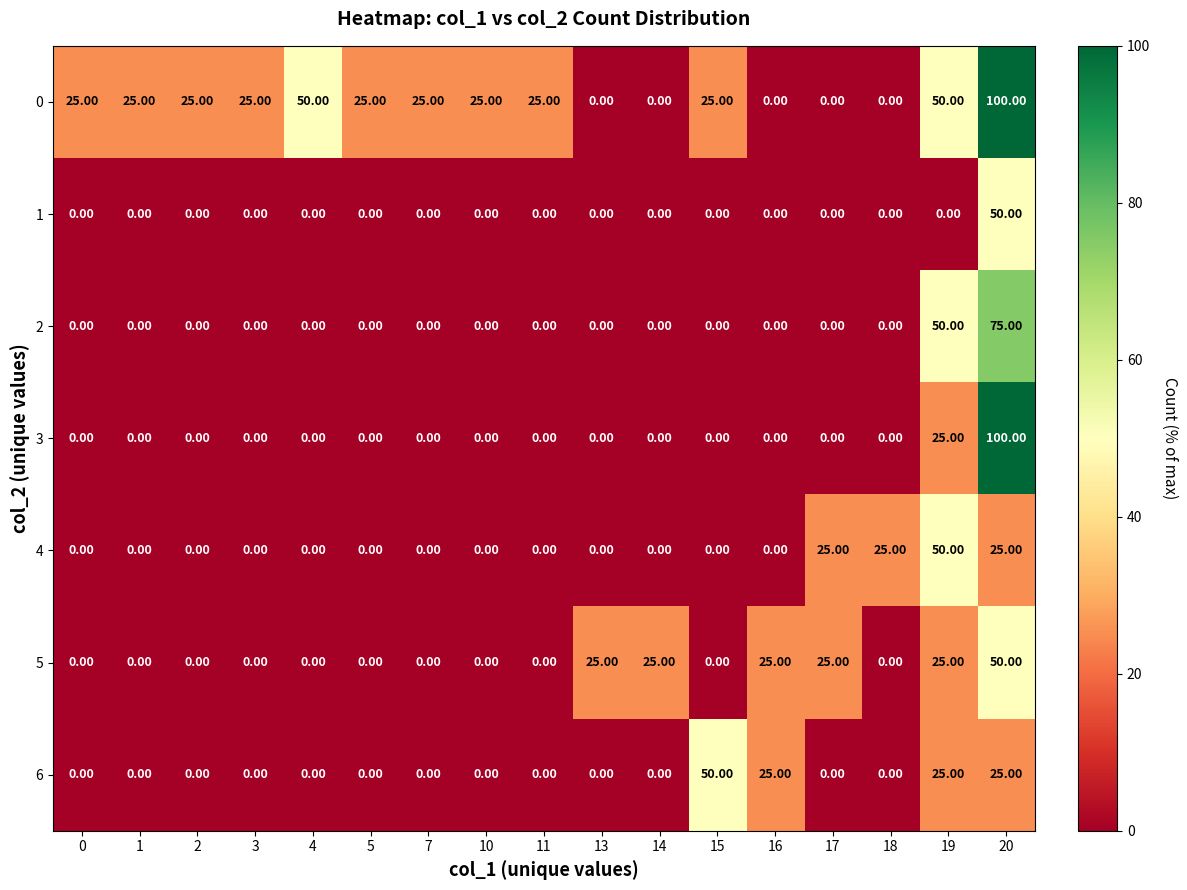

Which series has the largest total across all categories?

0